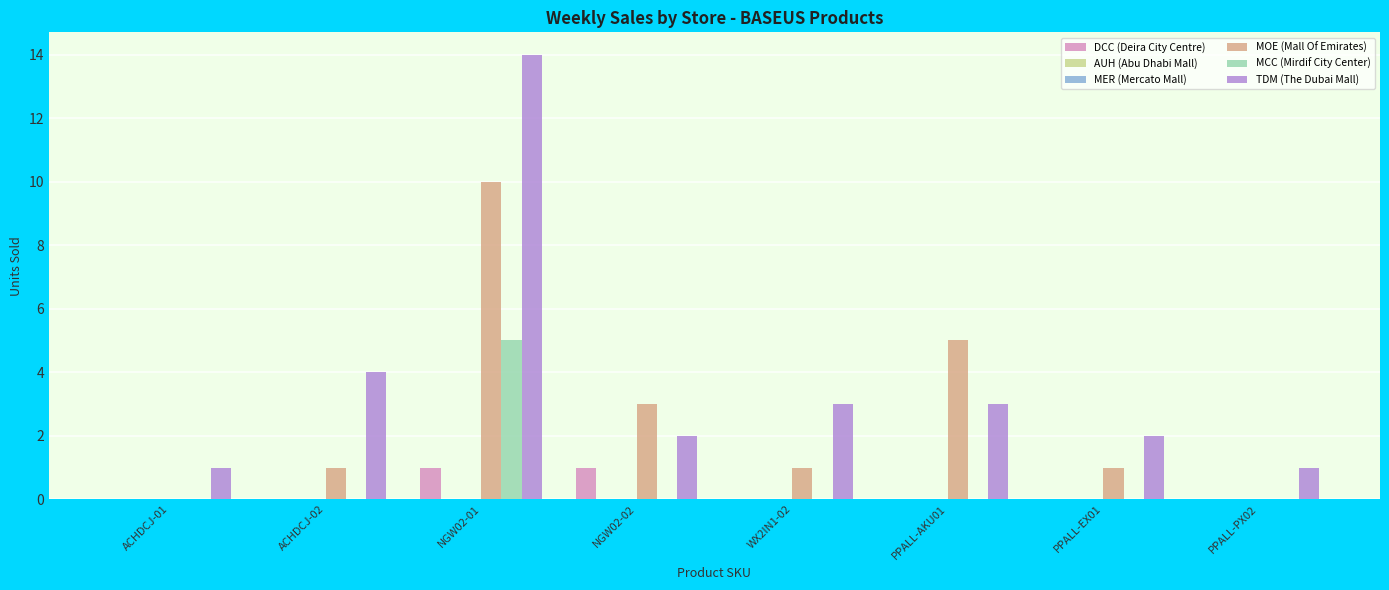

At how many categories does at least one series exceed 9?

1